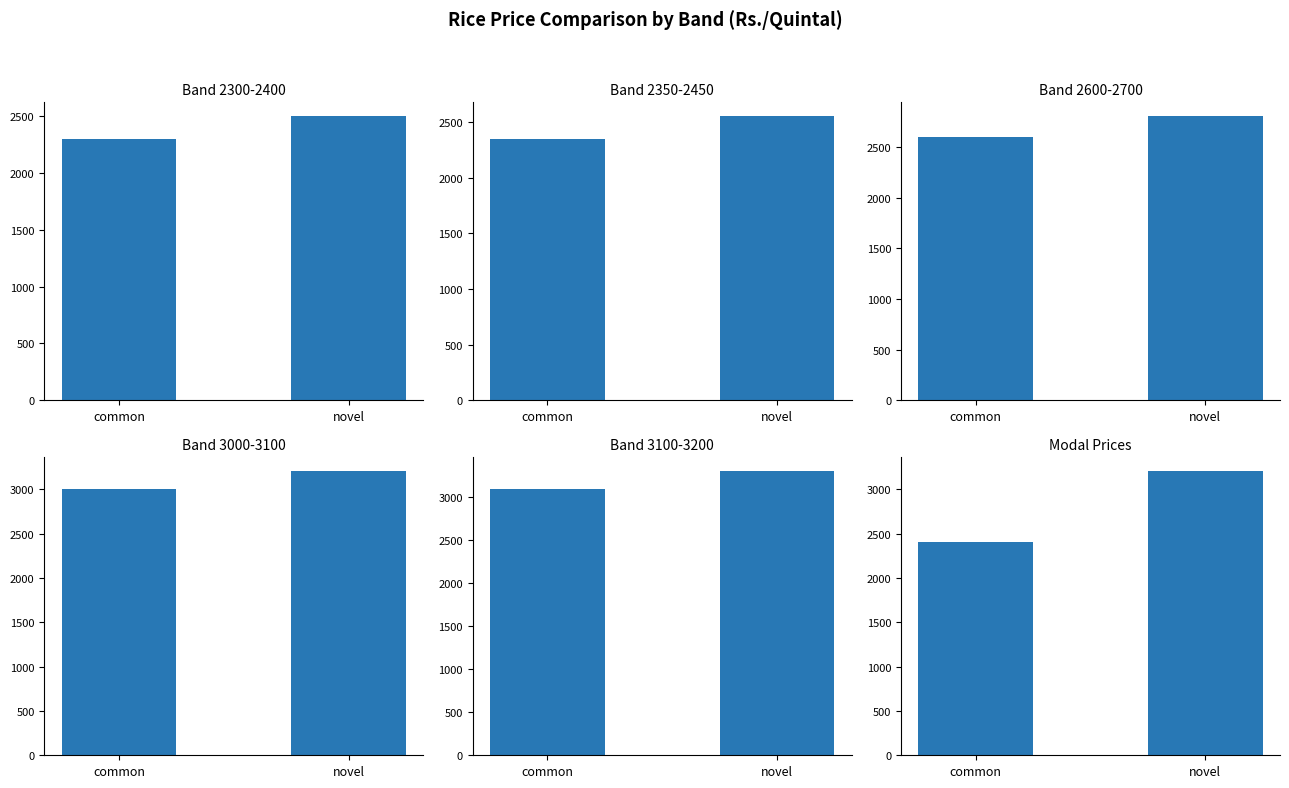

Where is Band 2300-2400 nearest to the value 2400?

common